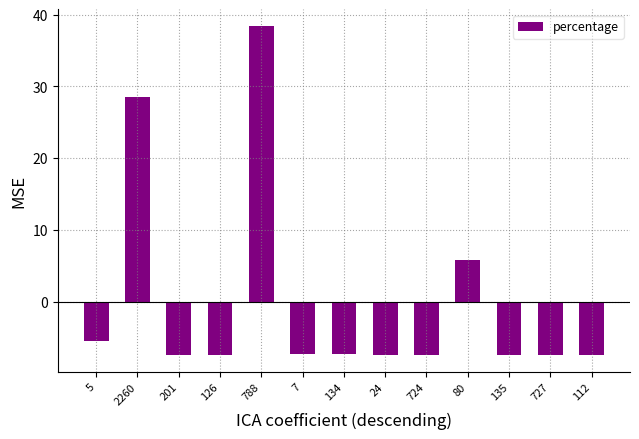

What is the difference between the maximum and minimum values?

46.0